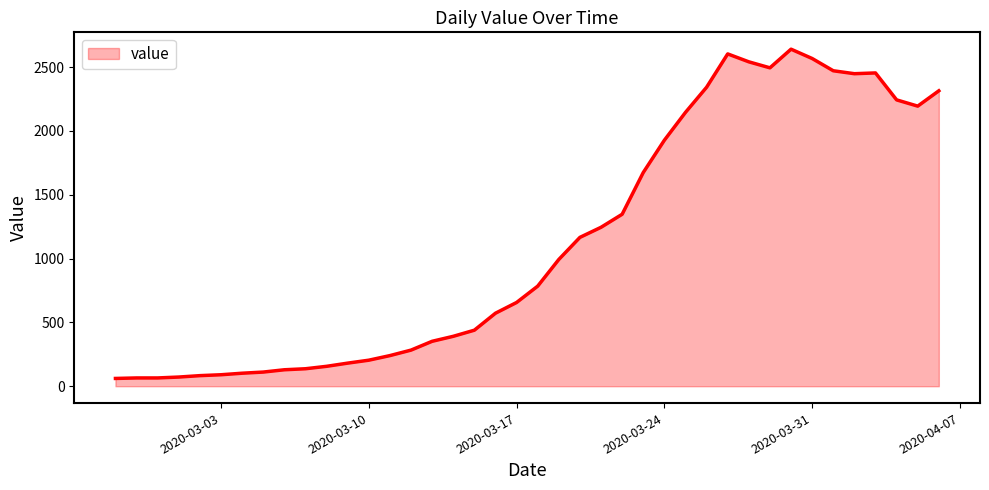

Does the chart have visible grid lines?

No